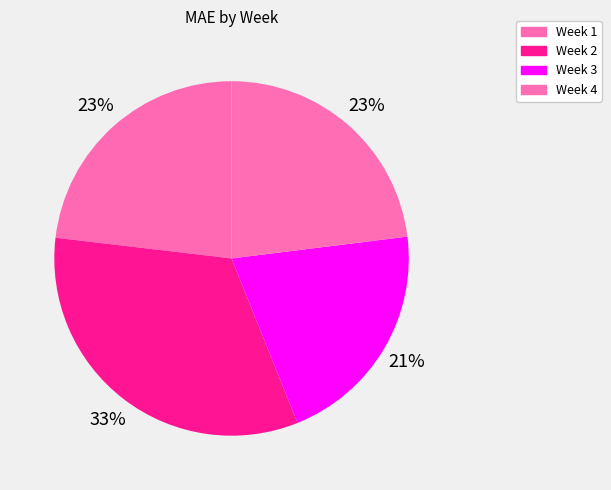

Combined, do Week 2 and Week 3 account for over 50%?

Yes